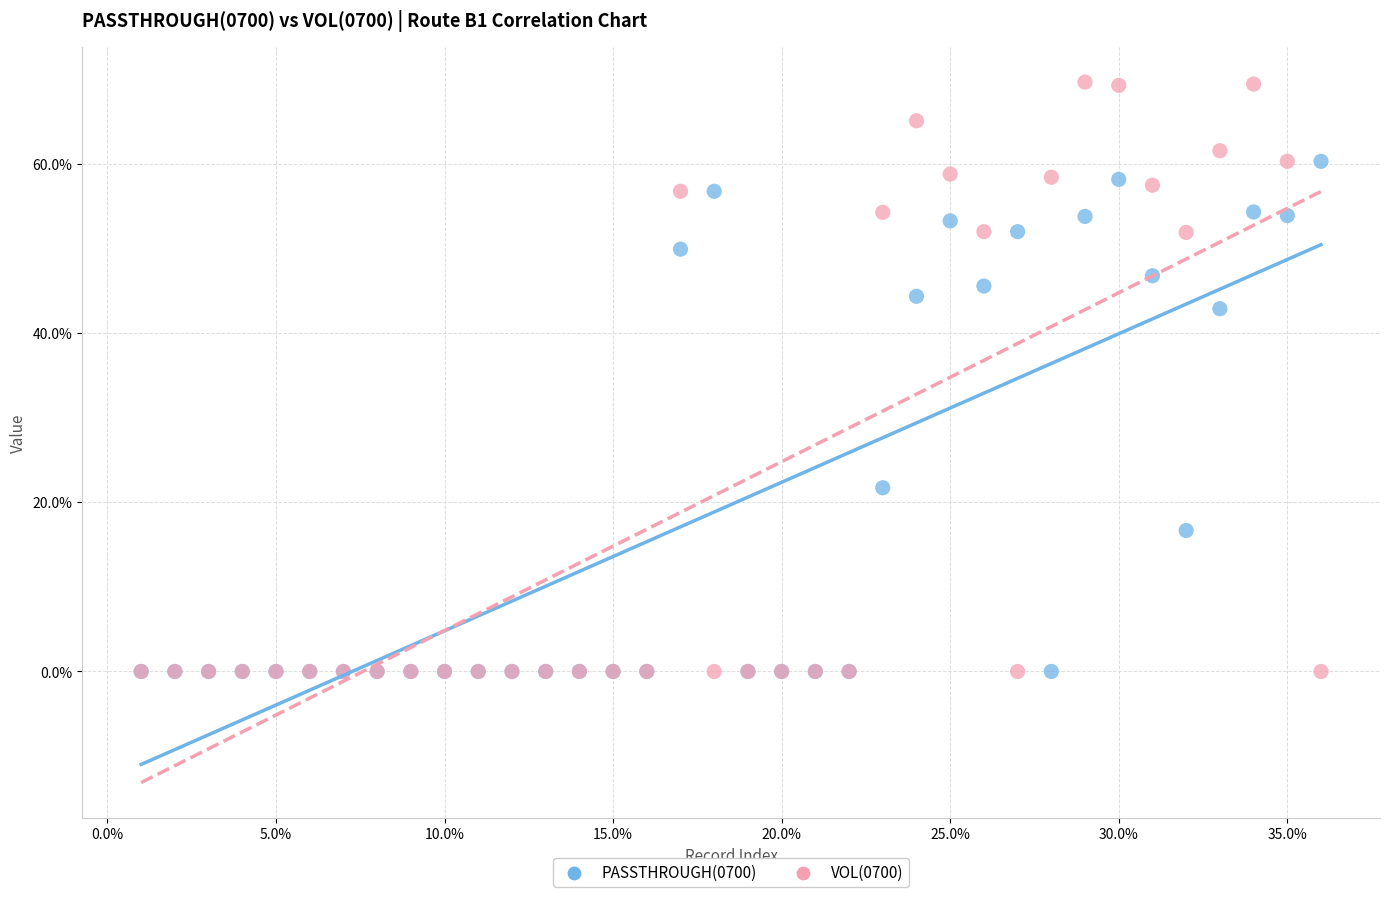

Across all series, what Y value is closest to 34?

42.9